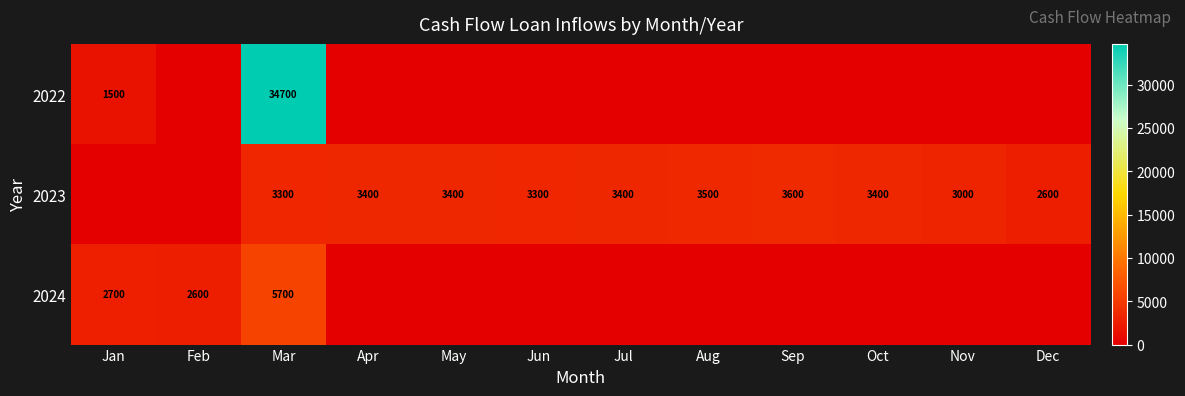

The value of 2023 at Jun is 4320. True or false?

False